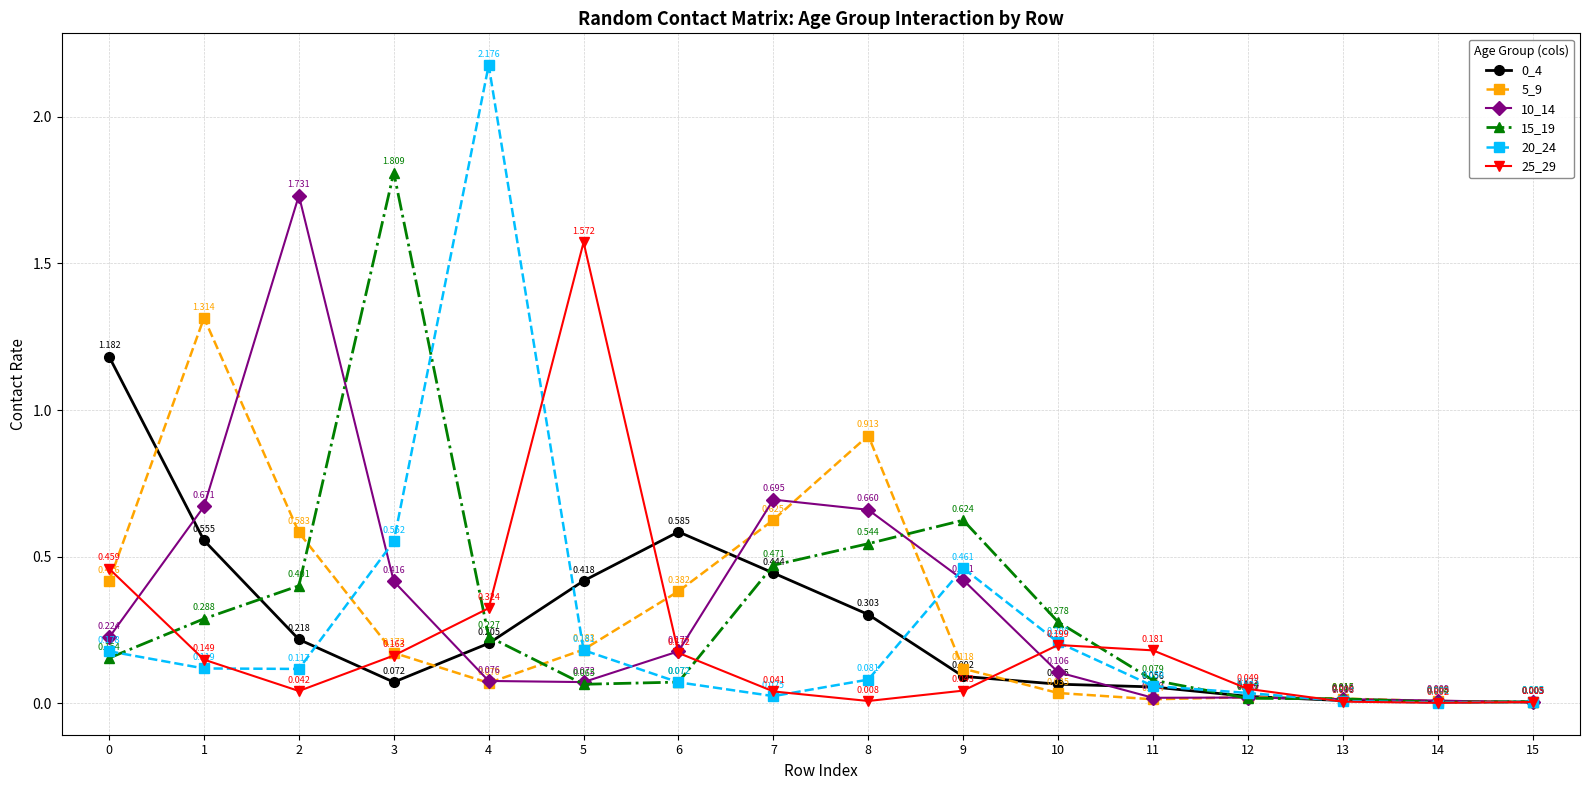

Is the value of 20_24 at 2 greater than the value of 0_4 at 0?

No